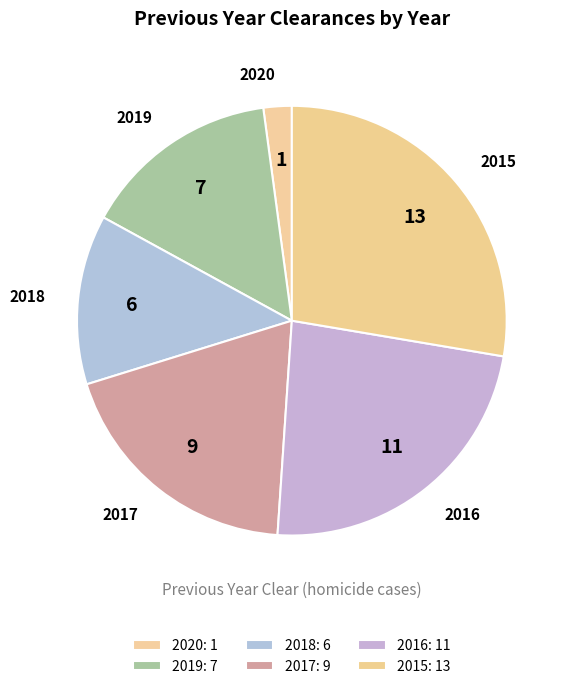

To the nearest percent, what portion does 2017 represent?

19%